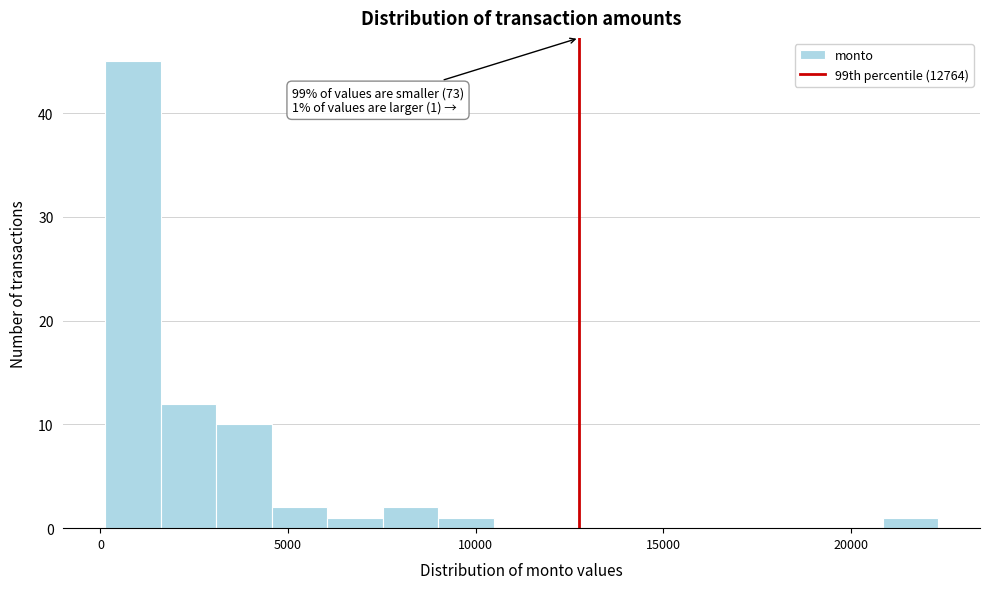

Around what value on the x-axis is the tallest bar? Give the approximate position of its centre, as read against the axis.

1000